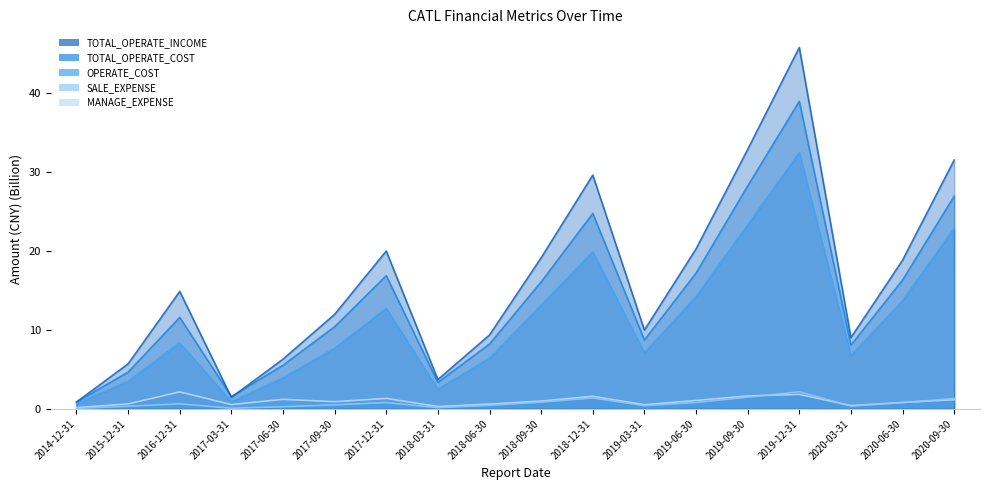

Between 2018-03-31 and 2020-09-30, which series saw the biggest shift?

TOTAL_OPERATE_INCOME